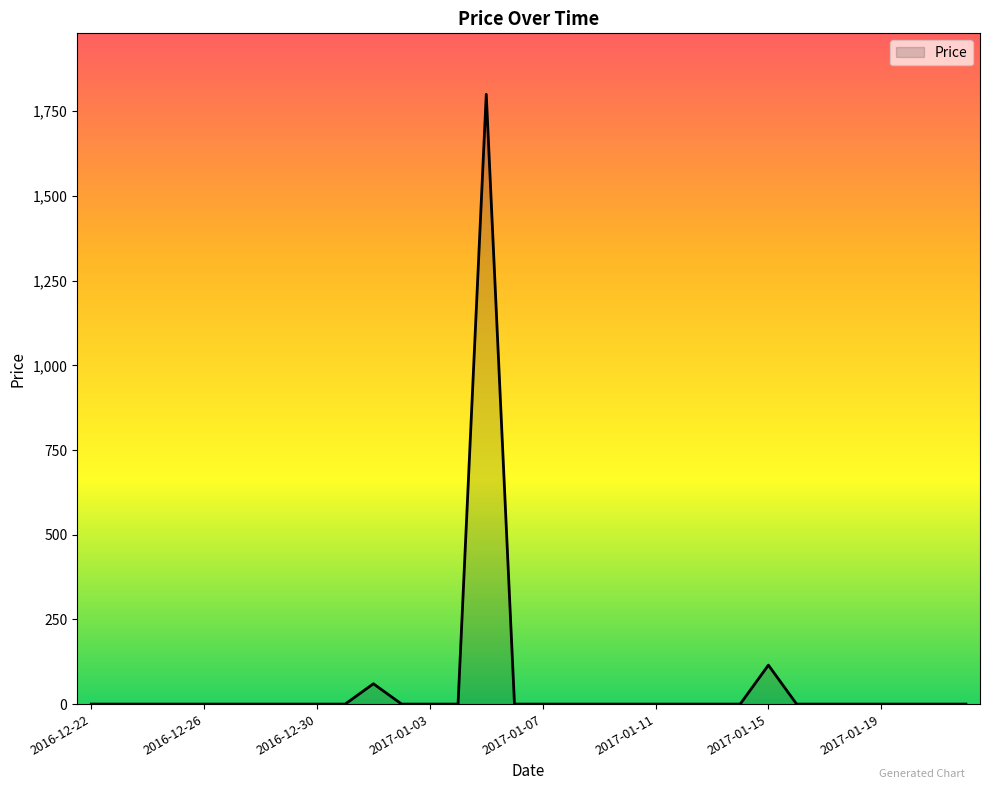

Reading right to left, what are all the values shown in this chart?

2017-01-22=0	2017-01-21=0	2017-01-20=0	2017-01-19=0	2017-01-18=0	2017-01-17=0	2017-01-16=0	2017-01-15=115	2017-01-14=0	2017-01-13=0	2017-01-12=0	2017-01-11=0	2017-01-10=0	2017-01-09=0	2017-01-08=0	2017-01-07=0	2017-01-06=0	2017-01-05=1800	2017-01-04=0	2017-01-03=0	2017-01-02=0	2017-01-01=60	2016-12-31=0	2016-12-30=0	2016-12-29=0	2016-12-28=0	2016-12-27=0	2016-12-26=0	2016-12-25=0	2016-12-24=0	2016-12-23=0	2016-12-22=0